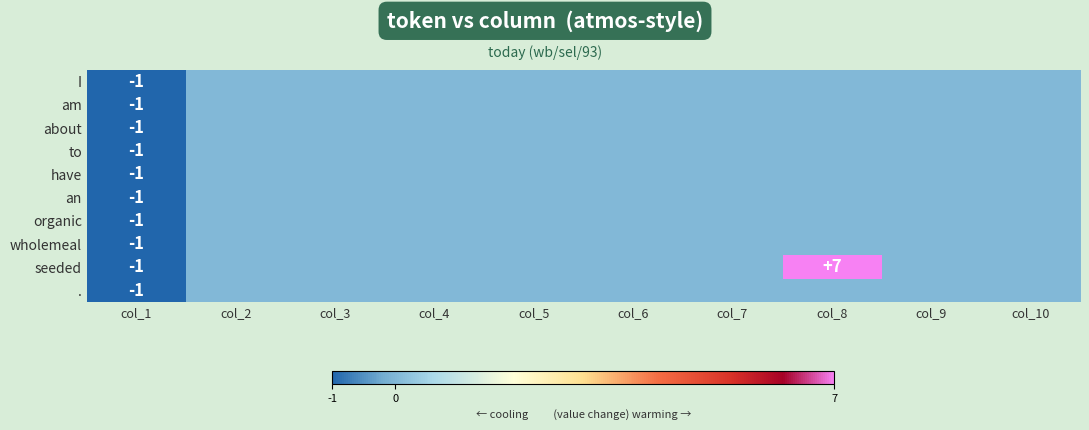

At how many categories does at least one series exceed 0?

1